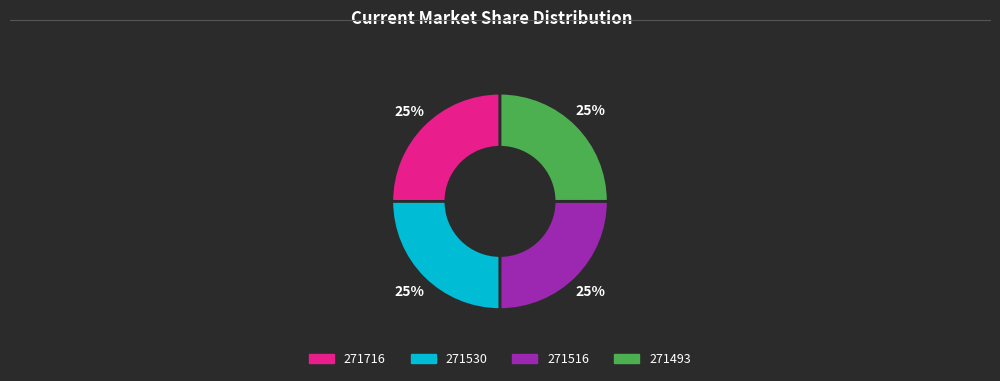

Is there any slice that represents more than half of the pie?

No